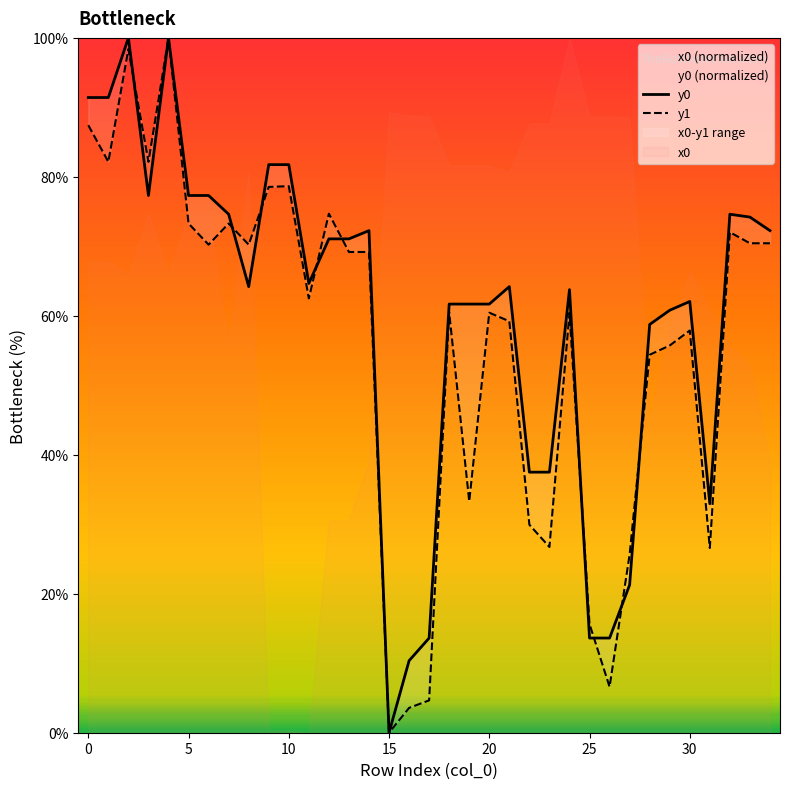

What is the maximum value for x0 (normalized)?

100.0